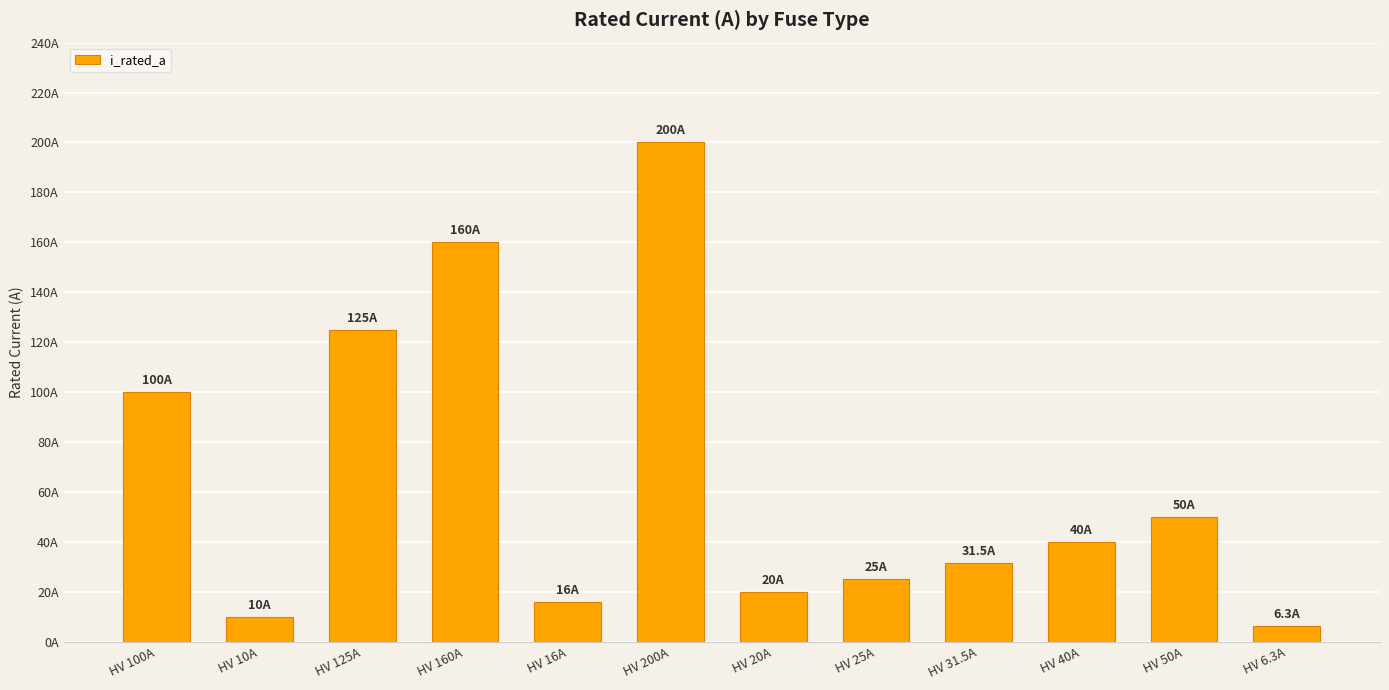

Are the bars horizontal?

No